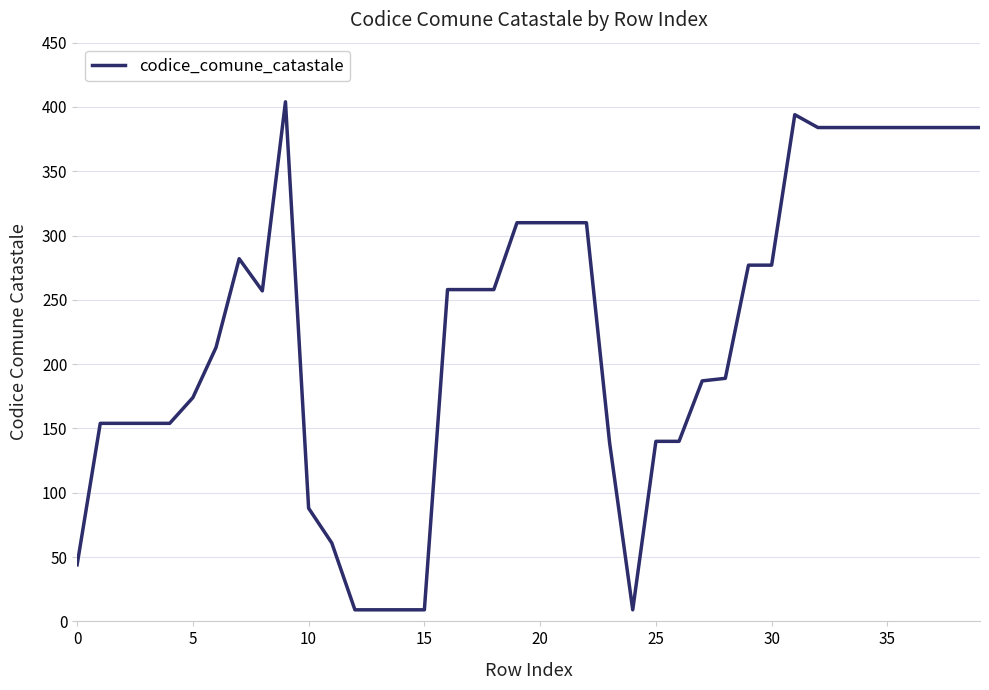

What is the smallest value displayed?

9